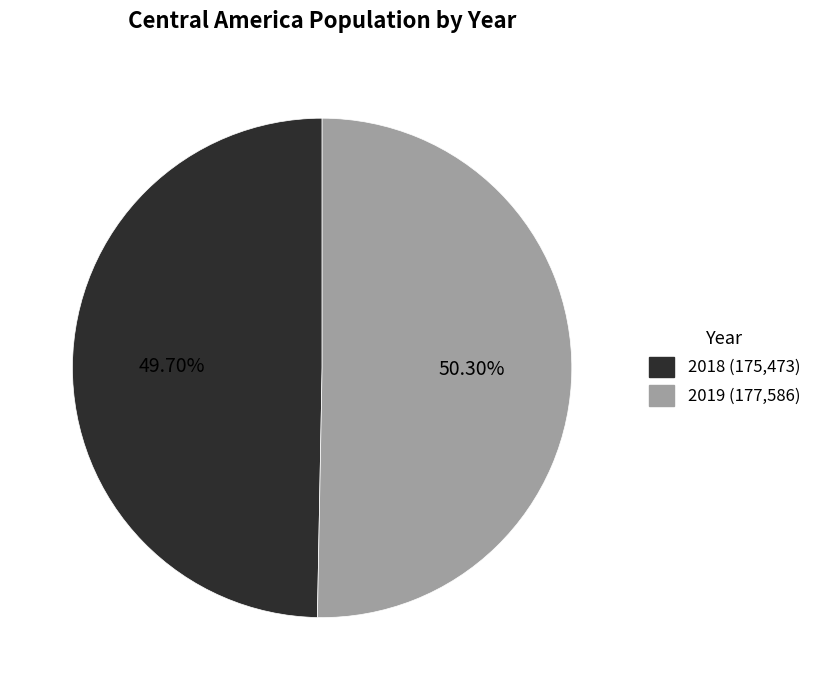

Which slice represents more than half of the pie?

2019